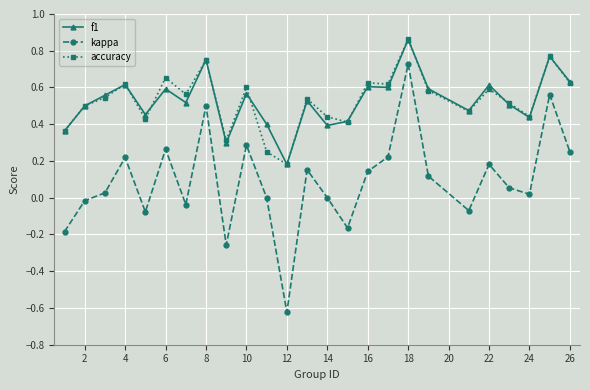

Does the chart have visible grid lines?

Yes